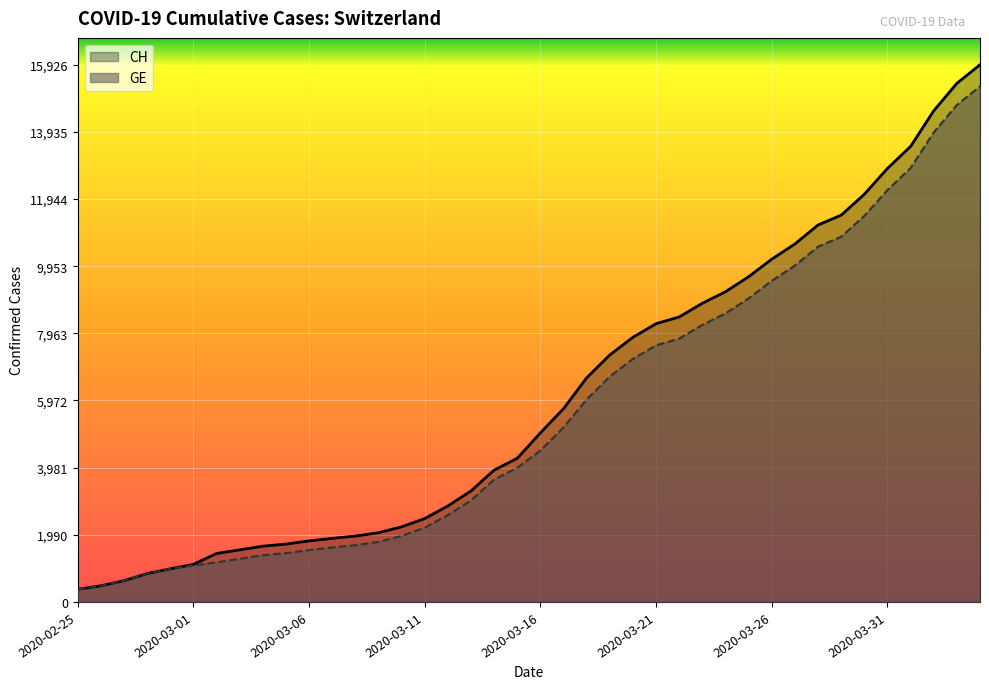

Which series has the widest spread of values?

CH